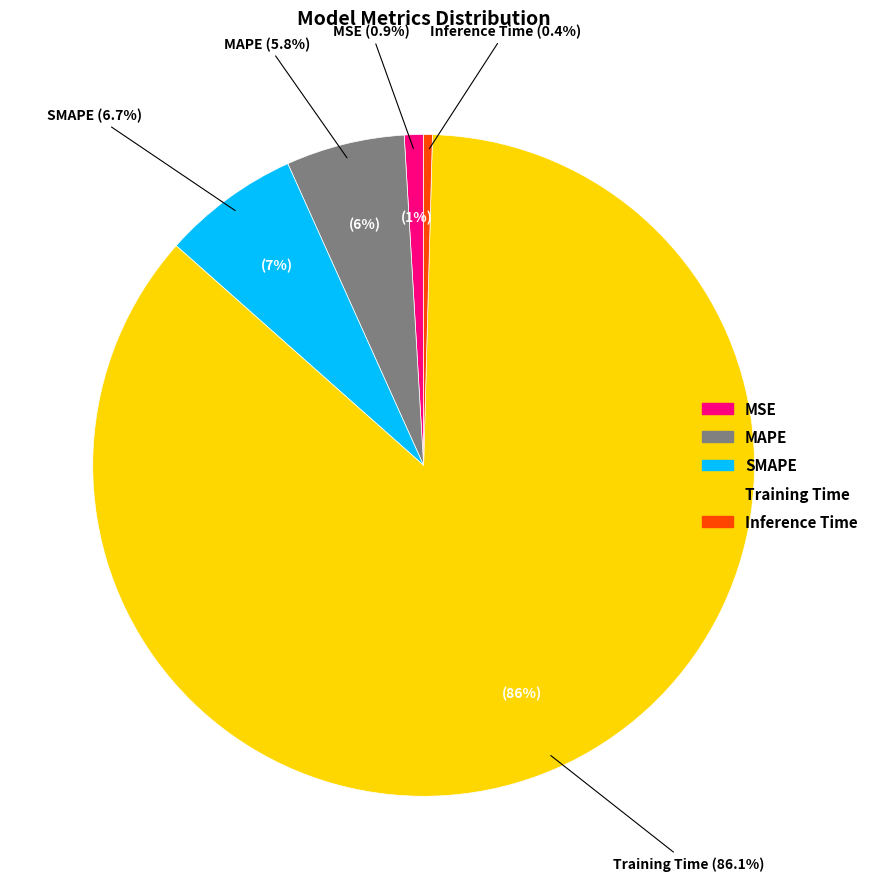

Combined, what portion of the pie is SMAPE and MSE?

7.6%